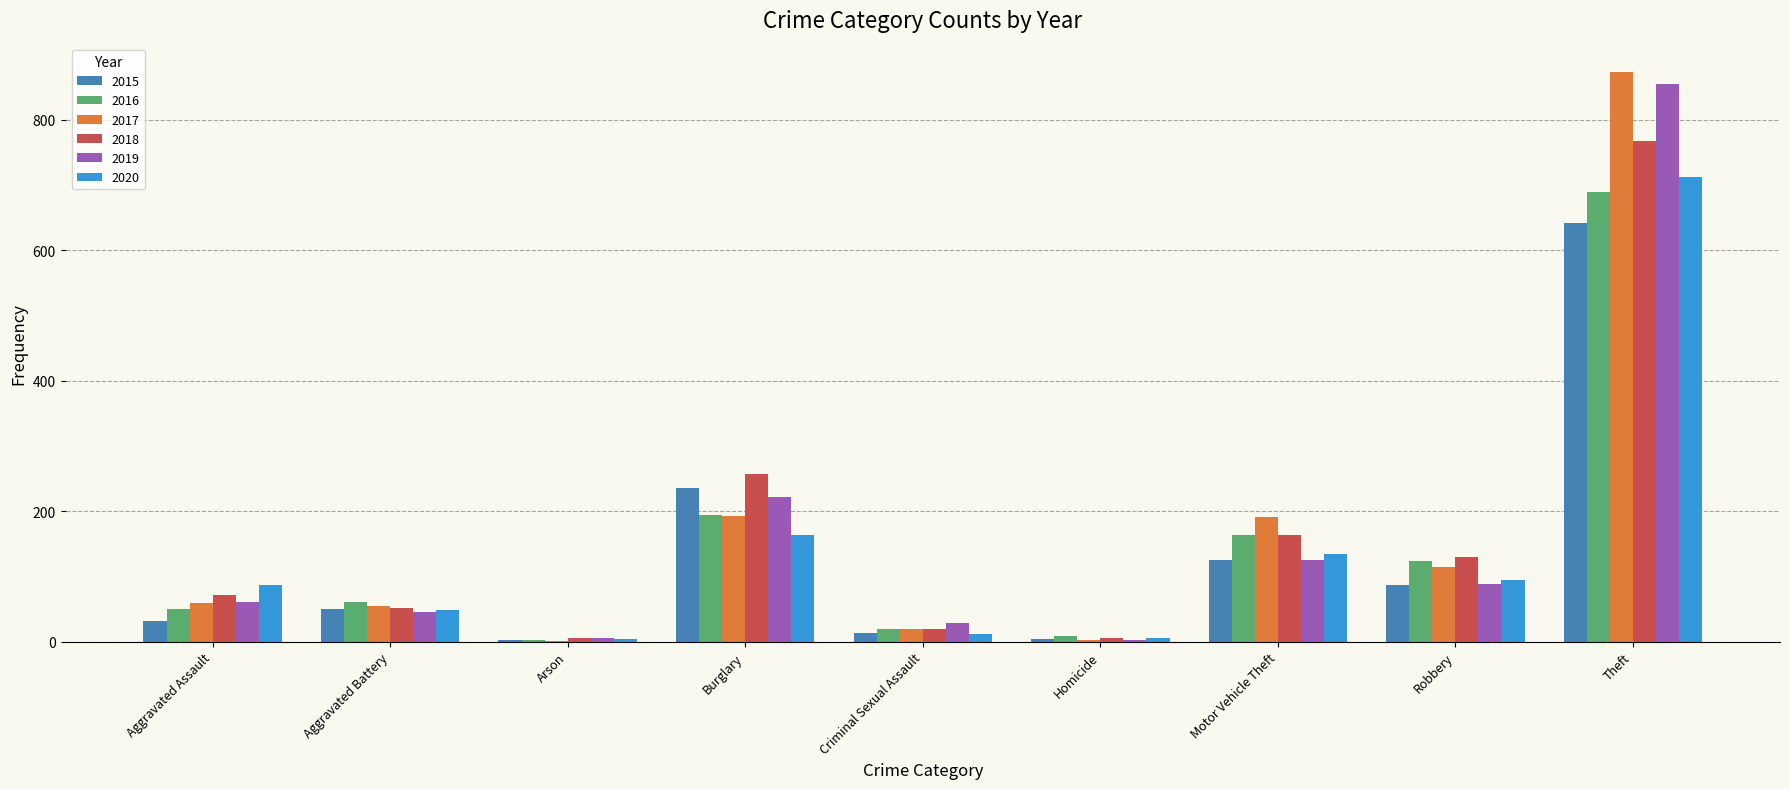

What is the sum of all 2016 values?

1310